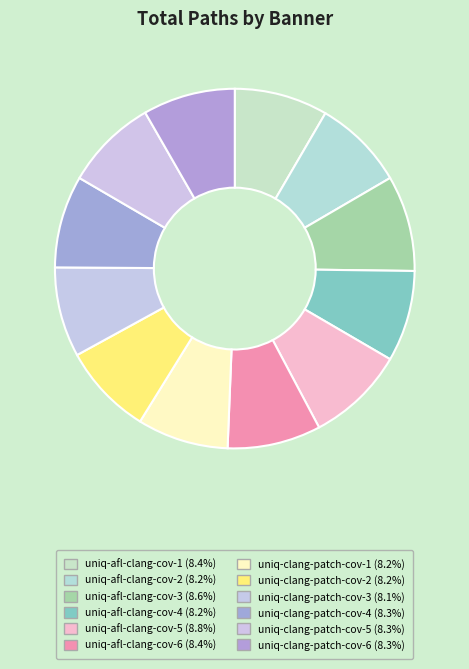

The uniq-afl-clang-cov-4 slice represents 8% of the pie. True or false?

True